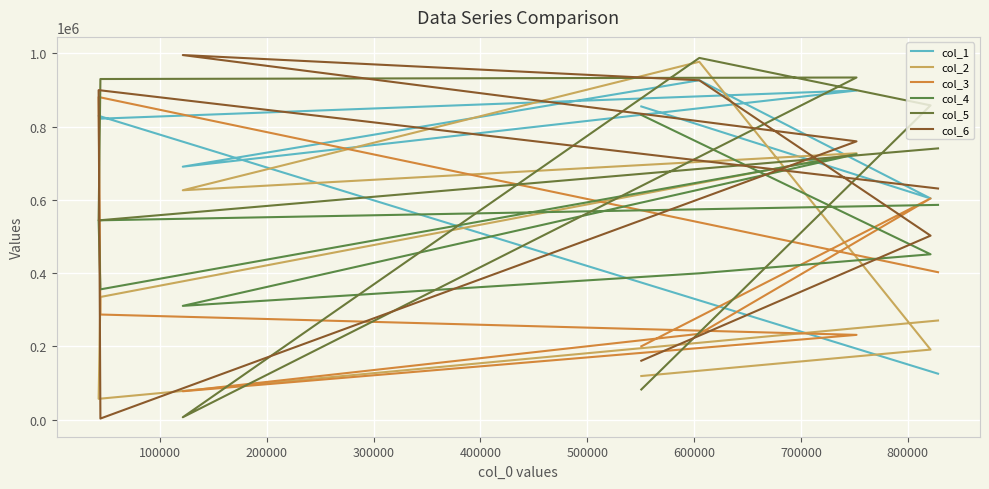

Where do col_2 and col_4 first cross each other?

200000 and 300000